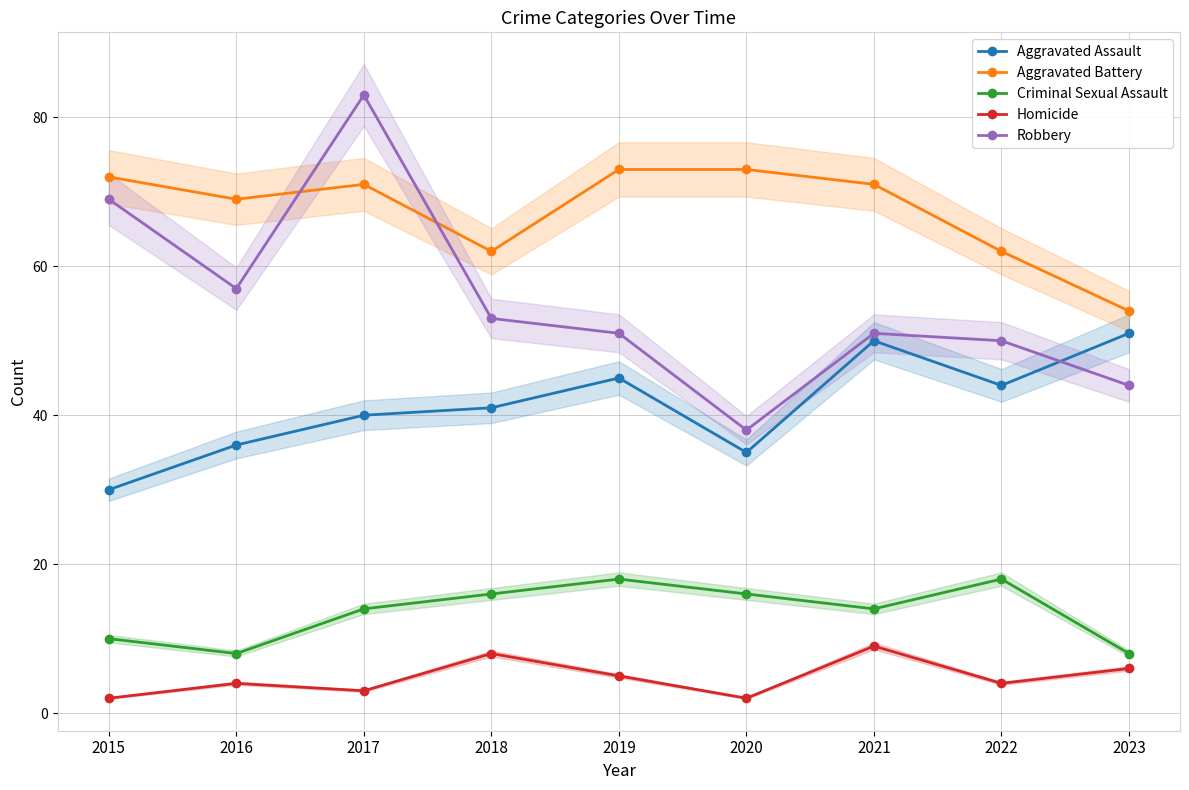

At which label does Aggravated Assault reach its minimum?

2015